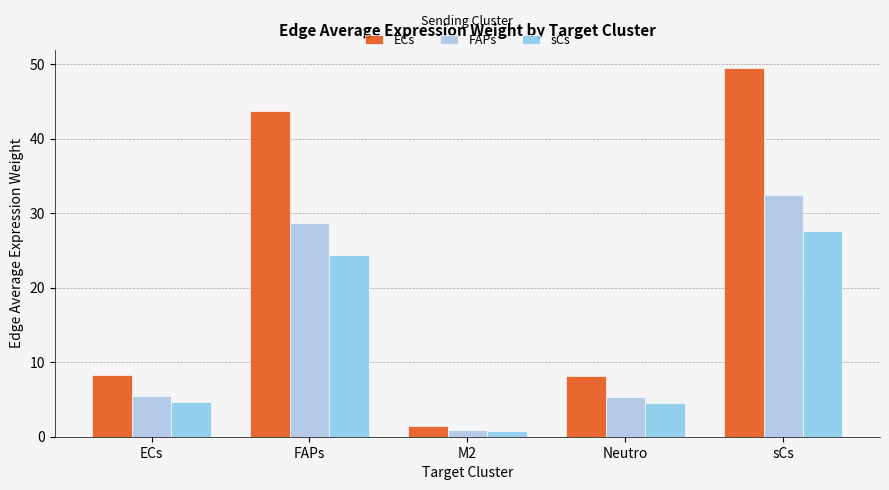

What is the difference between the highest and lowest values at FAPs?

19.2